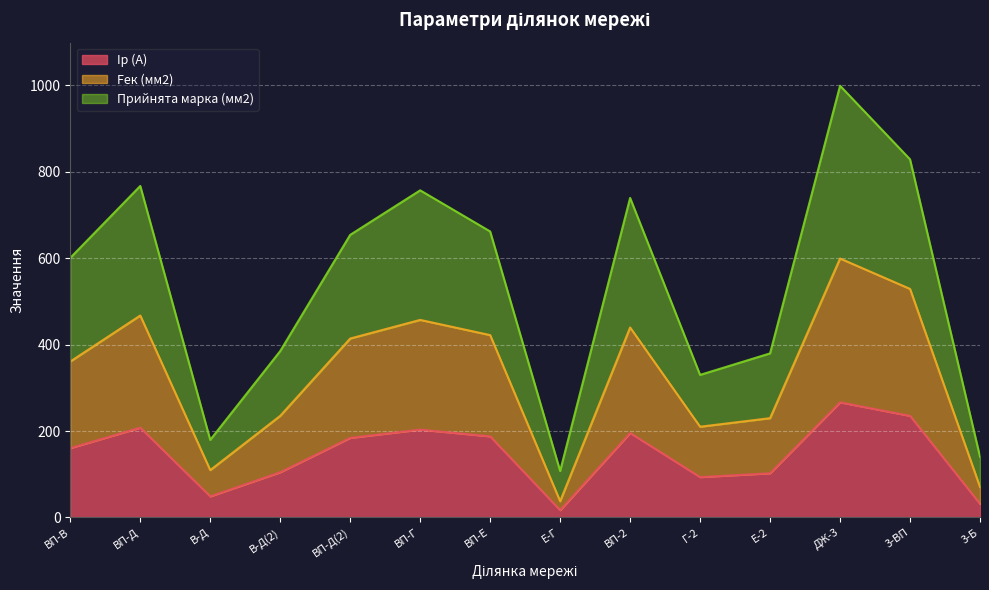

Which category has the highest value in the Iр (А) series?

ДЖ-3